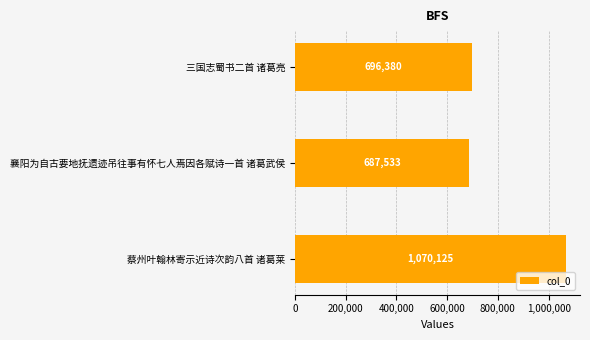

List the labels in order of value, largest first.

蔡州叶翰林寄示近诗次韵八首 诸葛莱, 三国志蜀书二首 诸葛亮, 襄阳为自古要地抚遗迹吊往事有怀七人焉因各赋诗一首 诸葛武侯